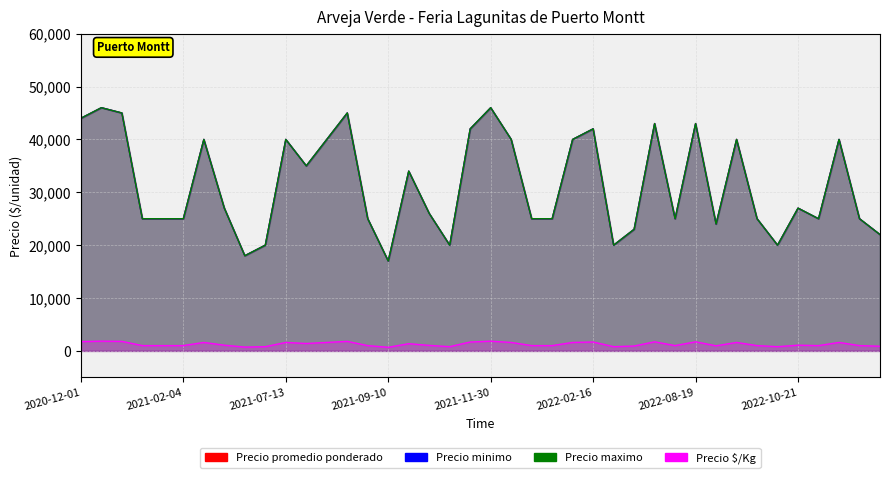

True or false: Precio promedio ponderado and Precio $/Kg intersect in this chart.

False